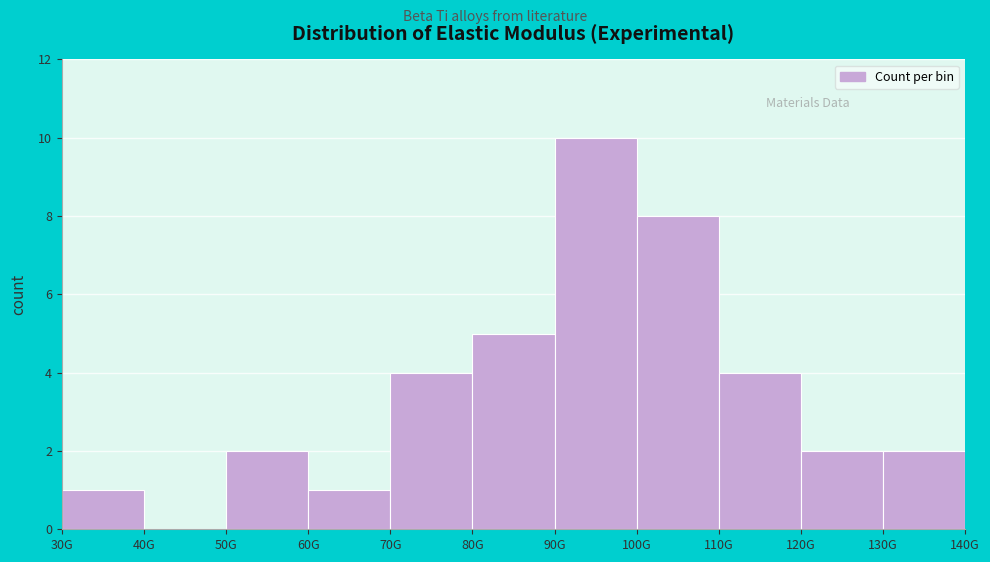

Reading left to right, list all the values displayed in this chart.

30G=1	40G=0	50G=2	60G=1	70G=4	80G=5	90G=10	100G=8	110G=4	120G=2	130G=2